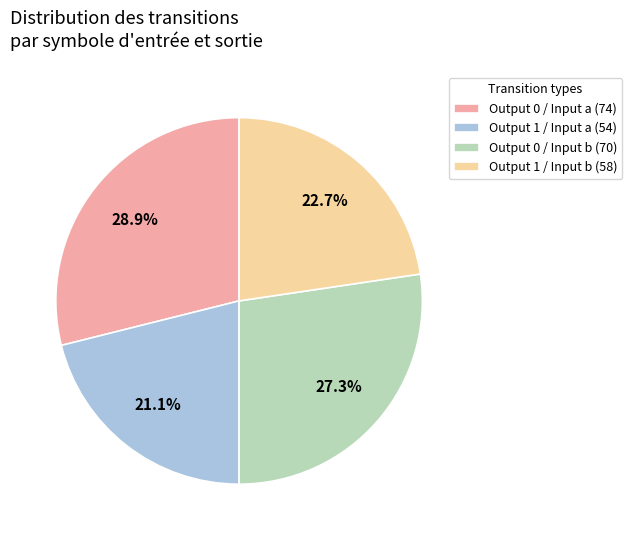

Which has a higher value, Output 1 / Input b (58) or Output 0 / Input a (74)?

Output 0 / Input a (74)